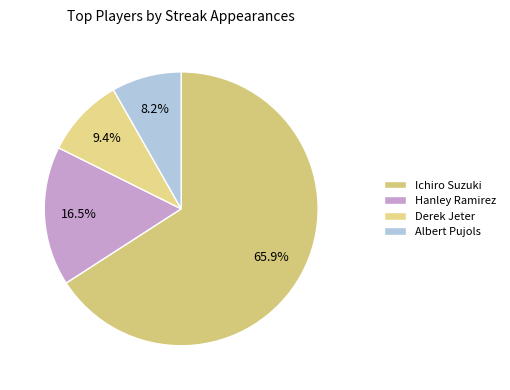

How many slices are in this pie chart?

4